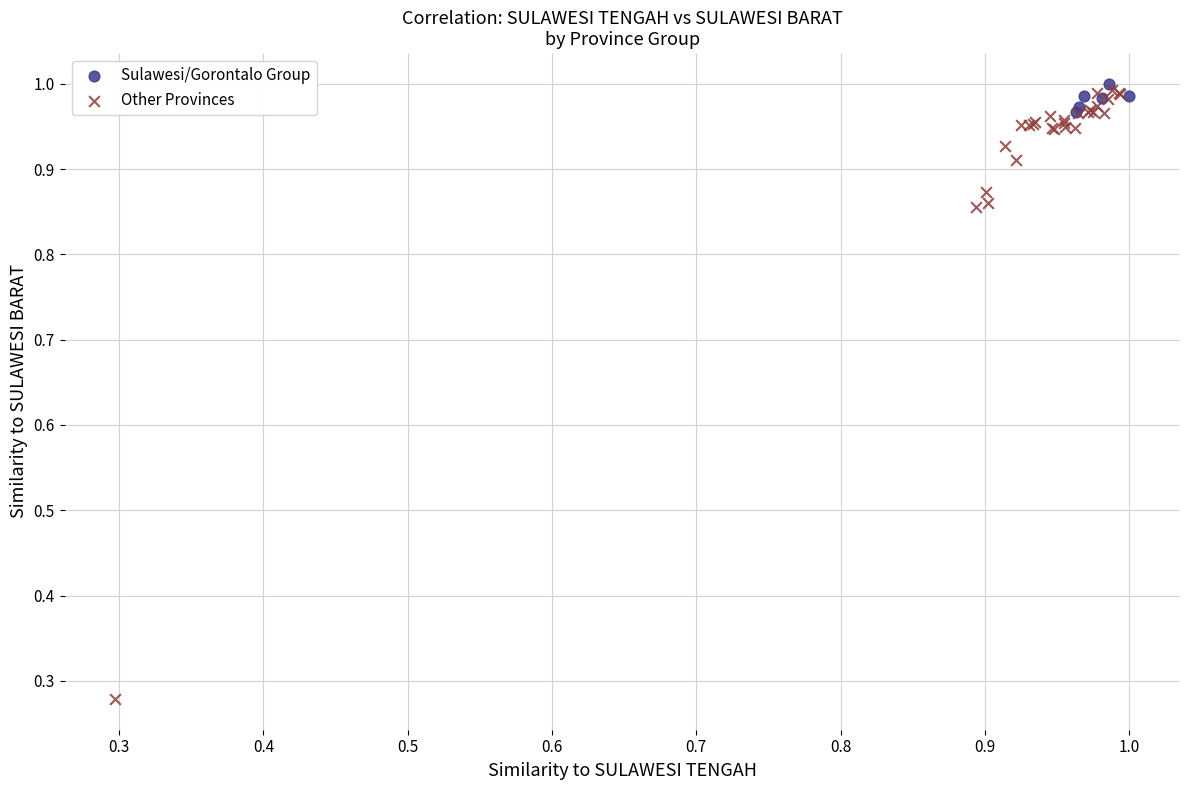

What are all the series names shown in the legend?

Sulawesi/Gorontalo Group, Other Provinces